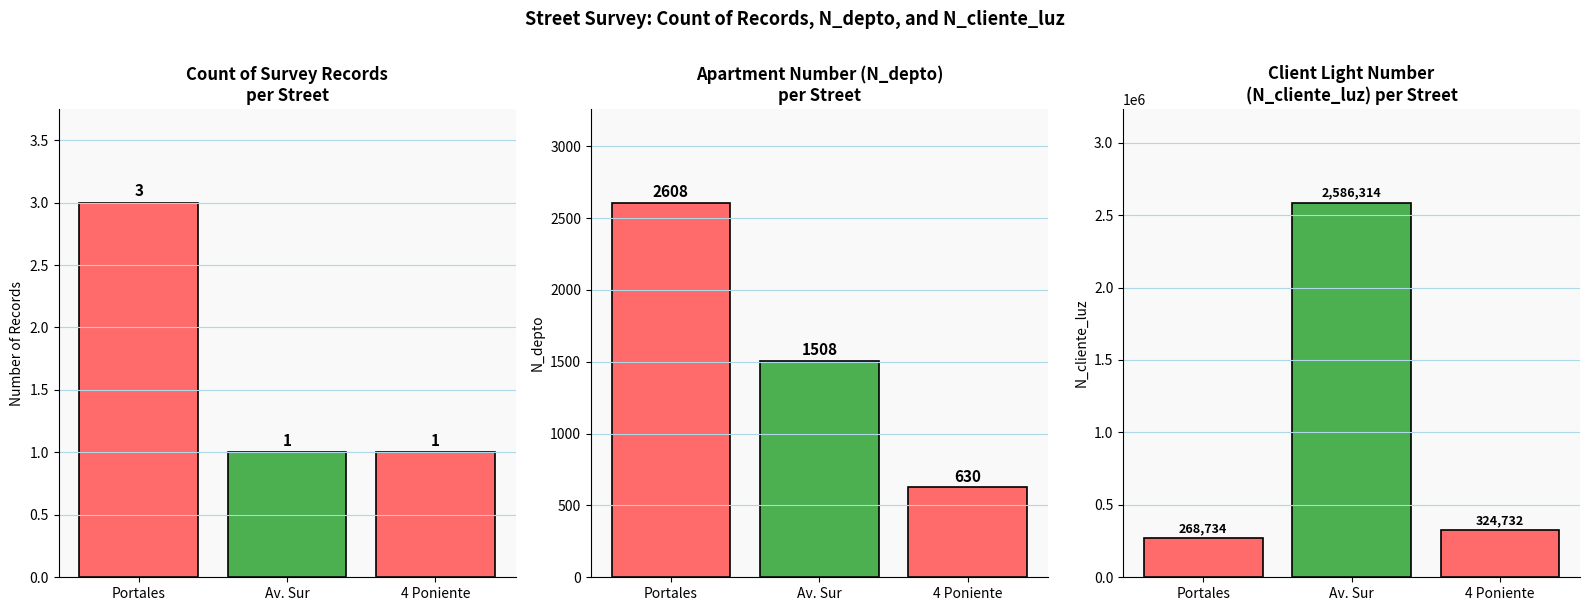

Which series has the largest range (max minus min)?

N_cliente_luz